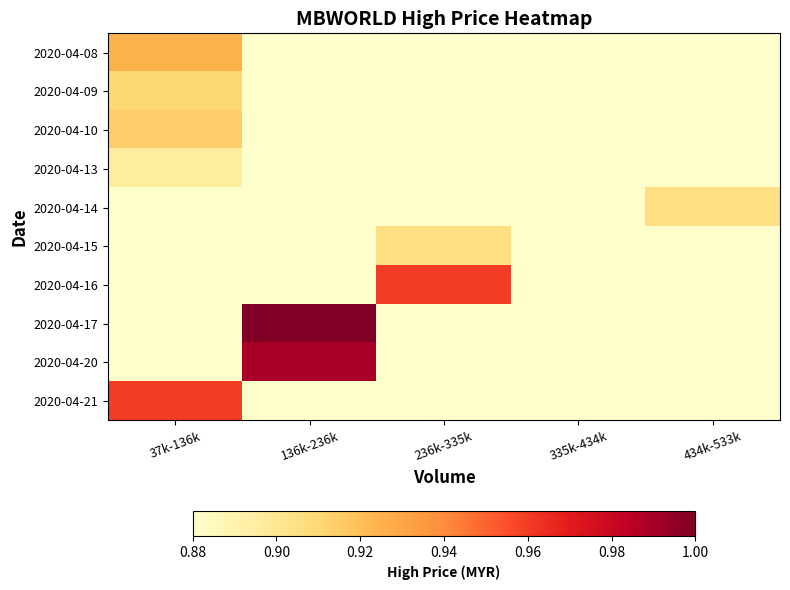

What is the spread (max minus min) of values at 136k-236k?

0.2